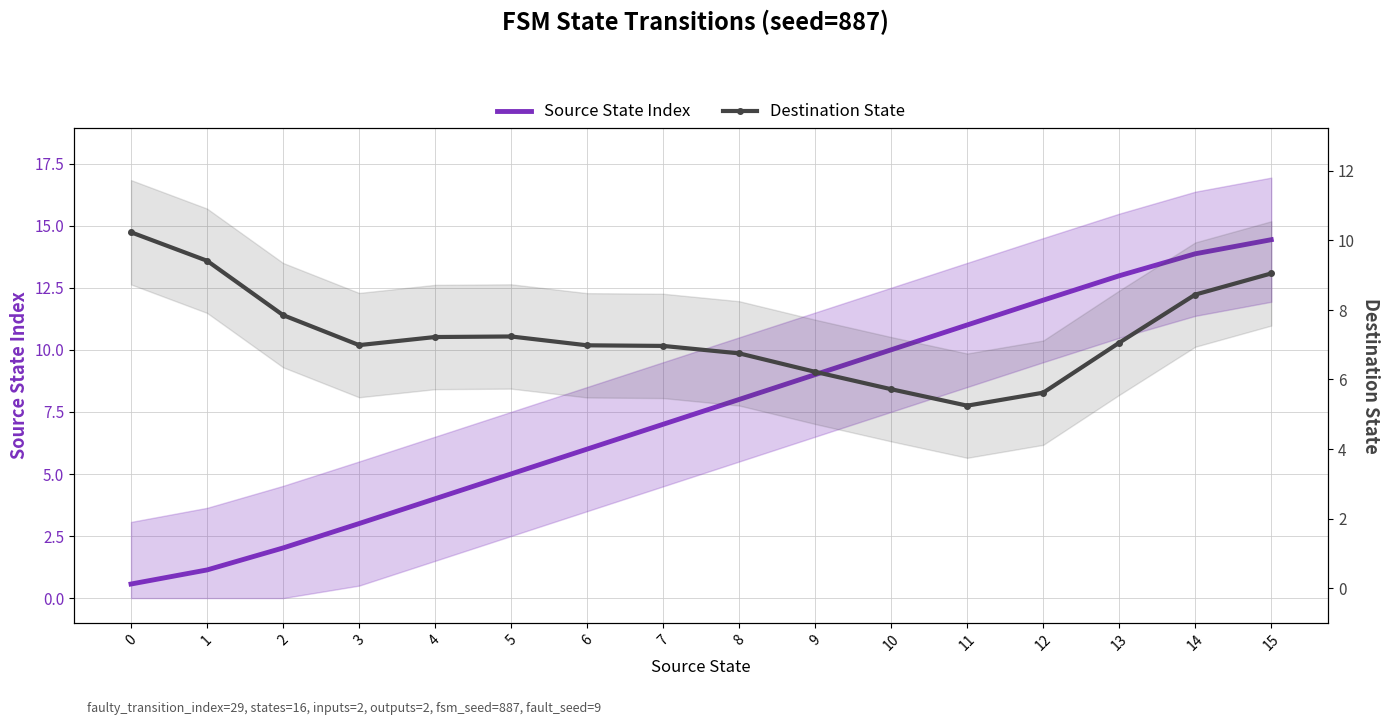

What is the total value across all series at 11?

16.2